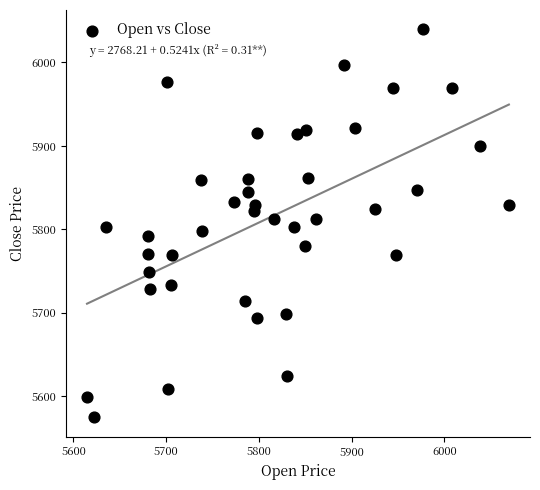

What is the range of X values (max minus min)?

454.9